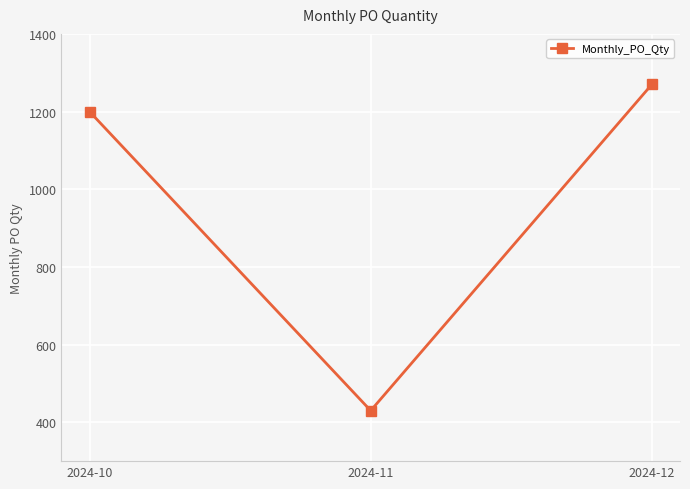

Rank the categories by value from lowest to highest.

2024-11, 2024-10, 2024-12